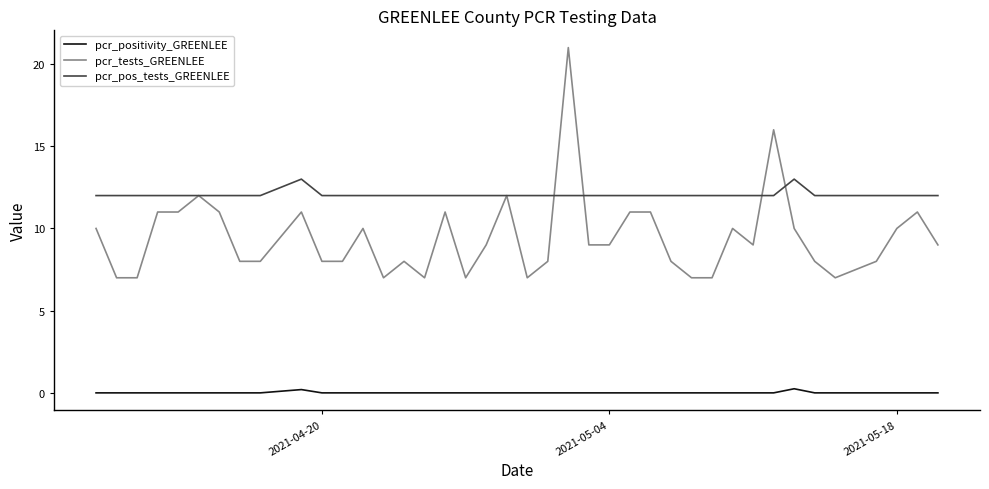

What is the maximum value for pcr_tests_GREENLEE?

21.0